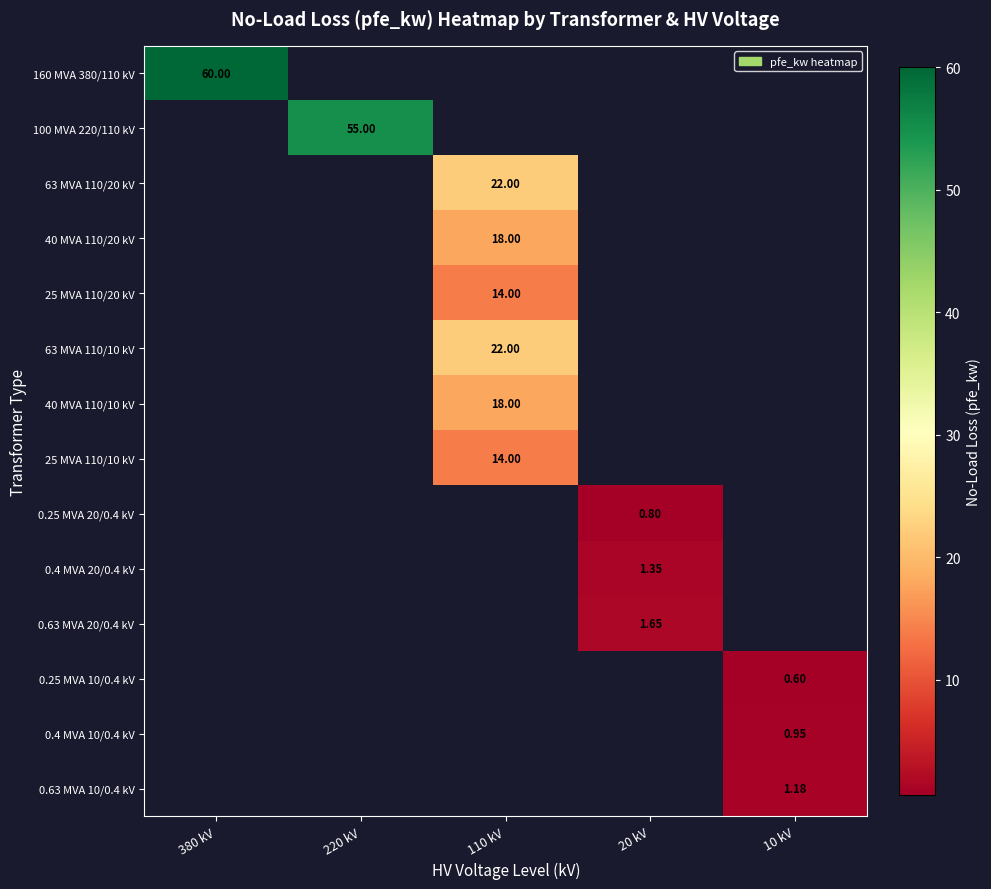

What is the minimum value shown in the chart?

0.6